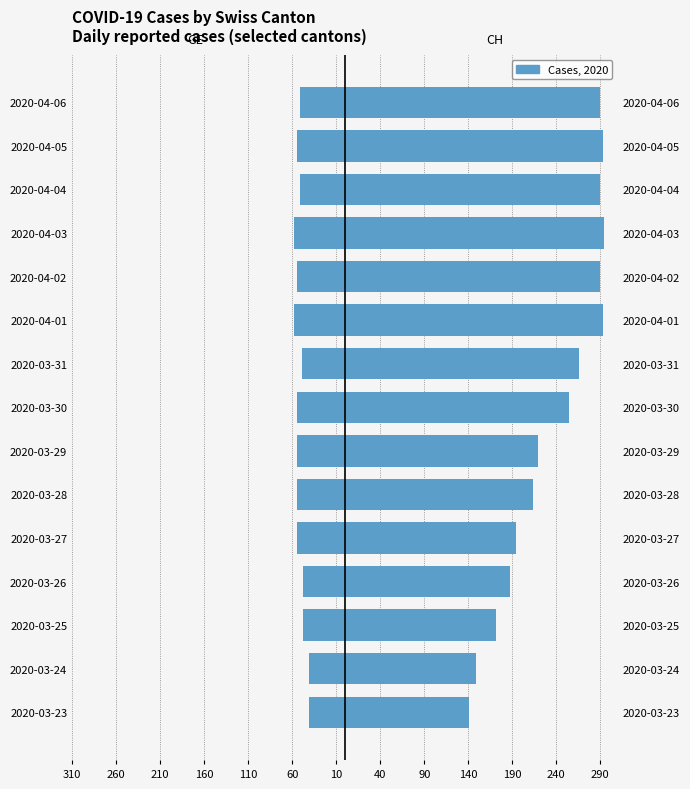

What position from the left is 2020-04-04?

13